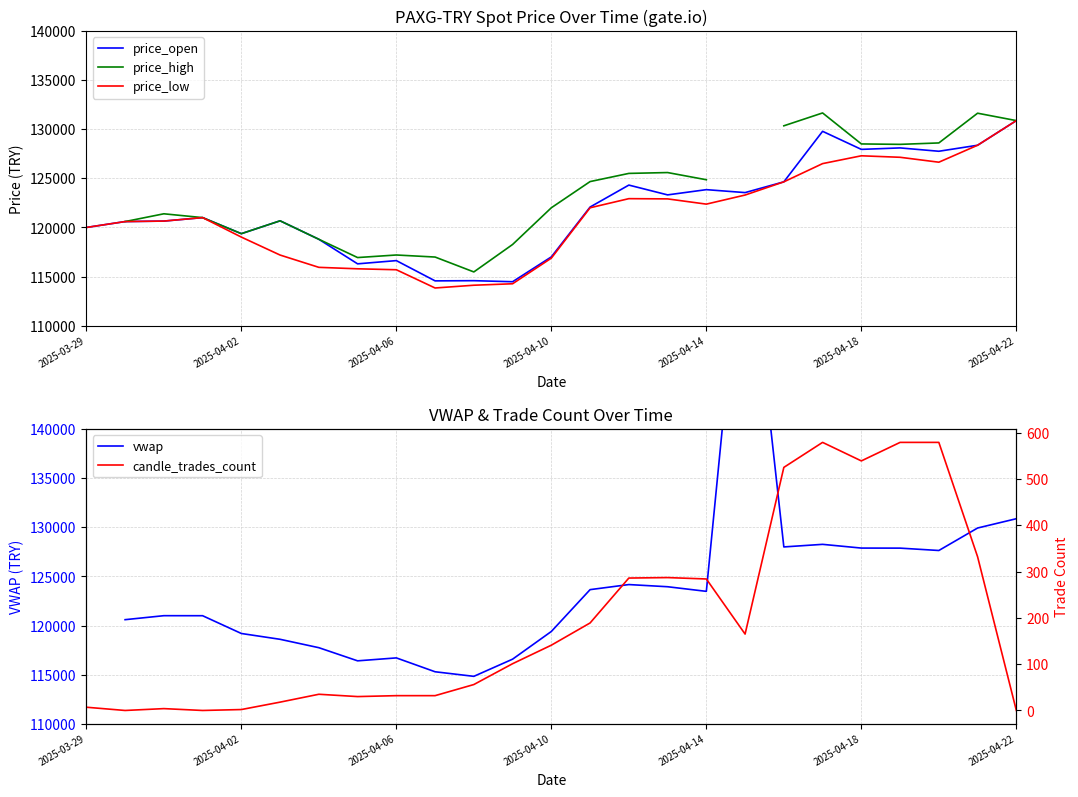

At which label does price_low reach its peak?

2025-04-22